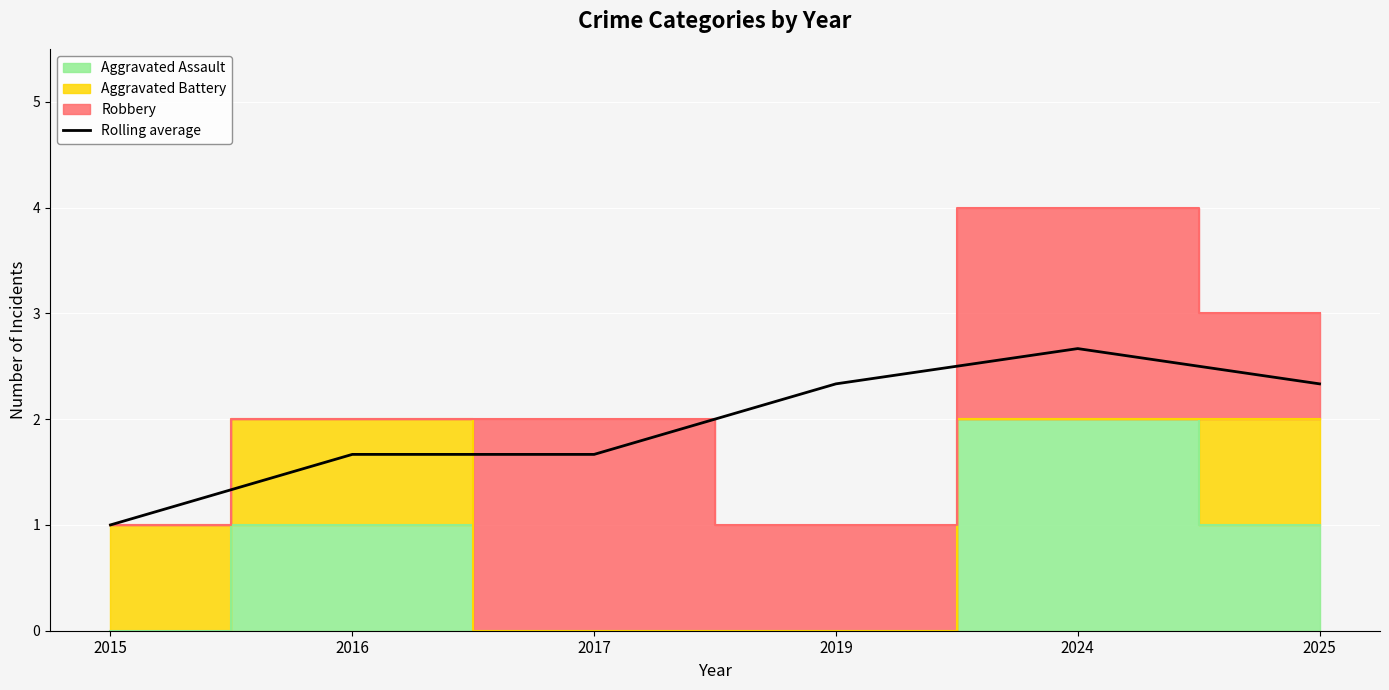

What is the change in value from 2015 to 2024?

+1.7